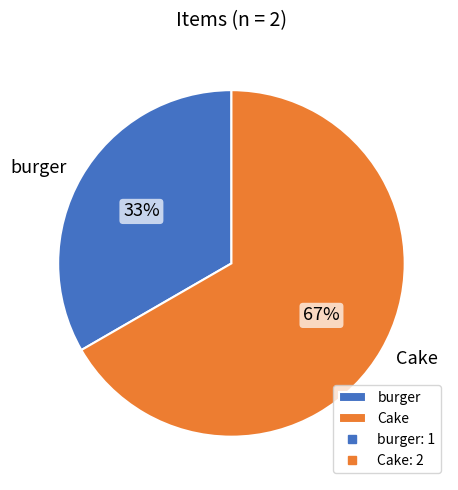

How many segments does this pie chart have?

2